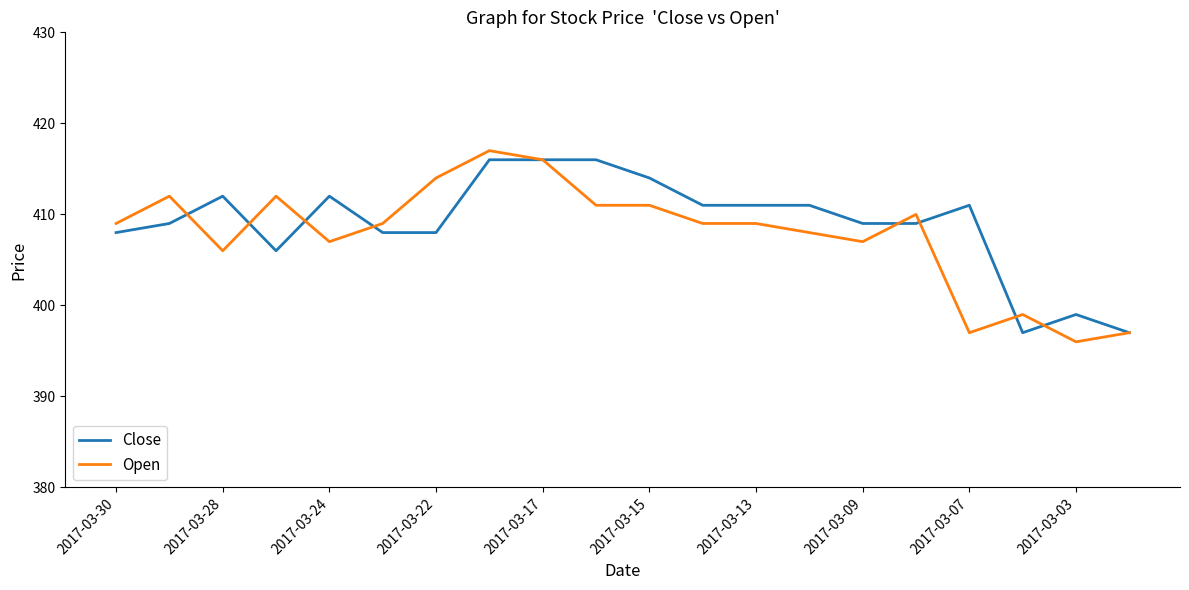

Which series has the largest total across all categories?

Close